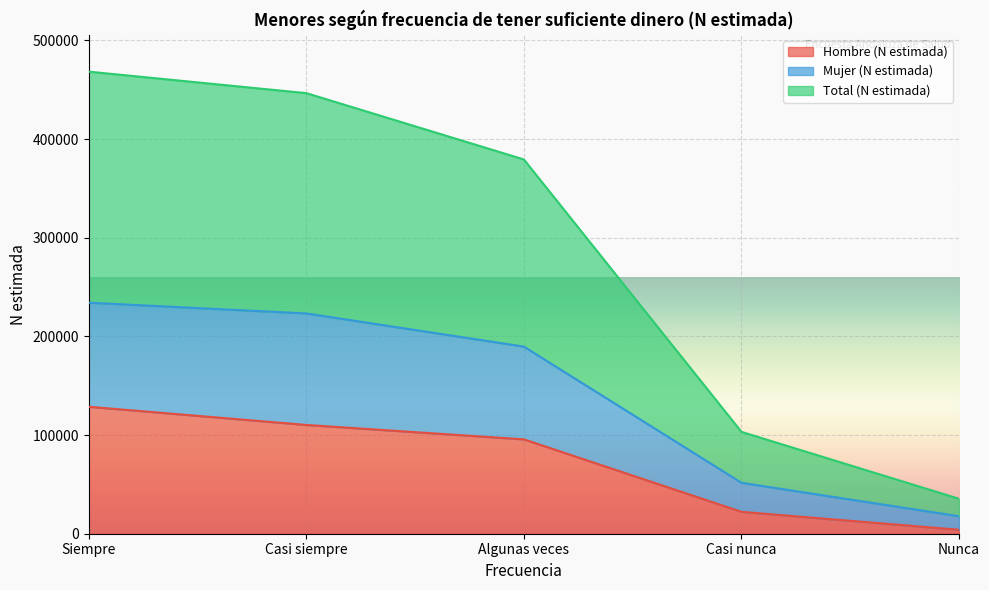

What is the value of the Total (N estimada) point at the 2nd from the left?

223276